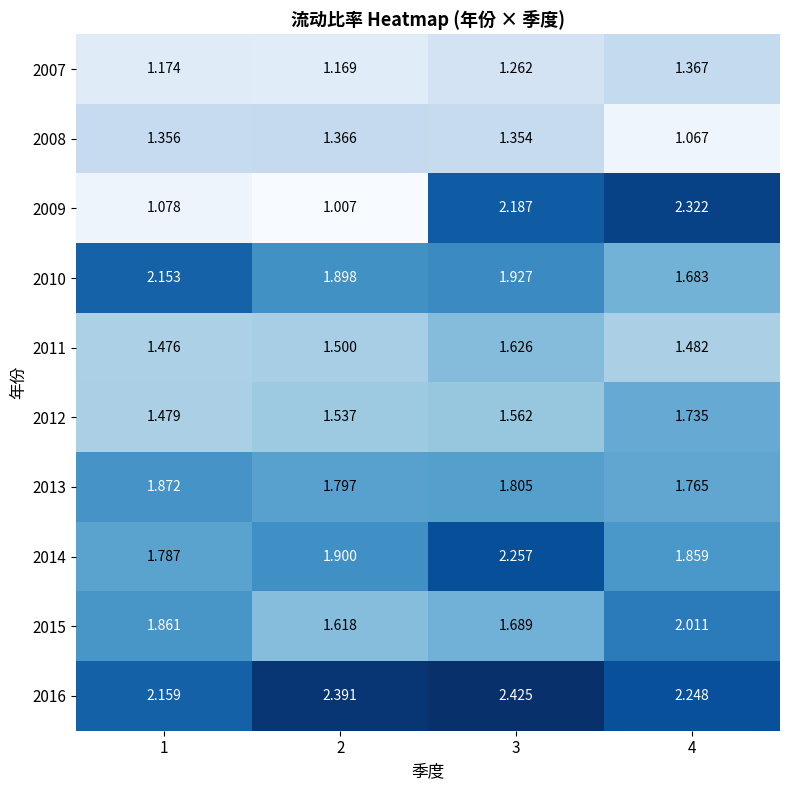

Is the value of 2008 at 3 greater than the value of 2015 at 4?

No